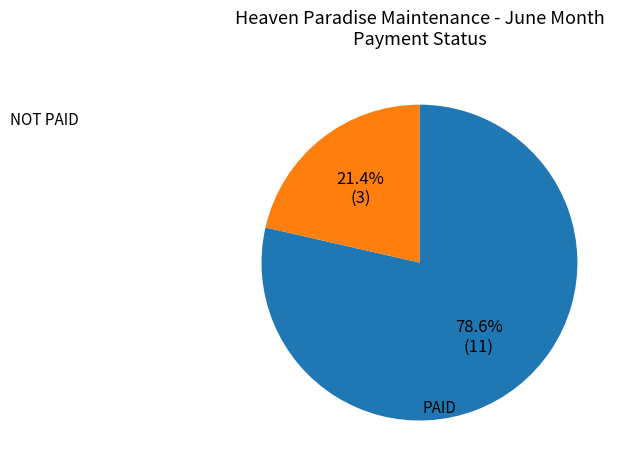

To the nearest percent, what portion does PAID represent?

79%